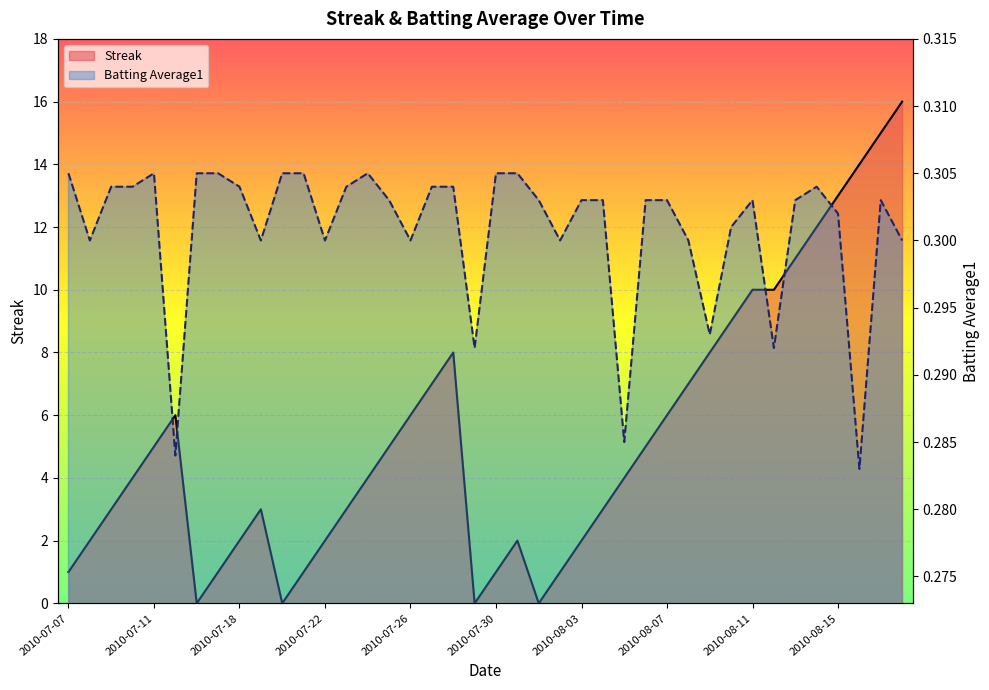

What is the sum of all Batting Average1 values?

12.0